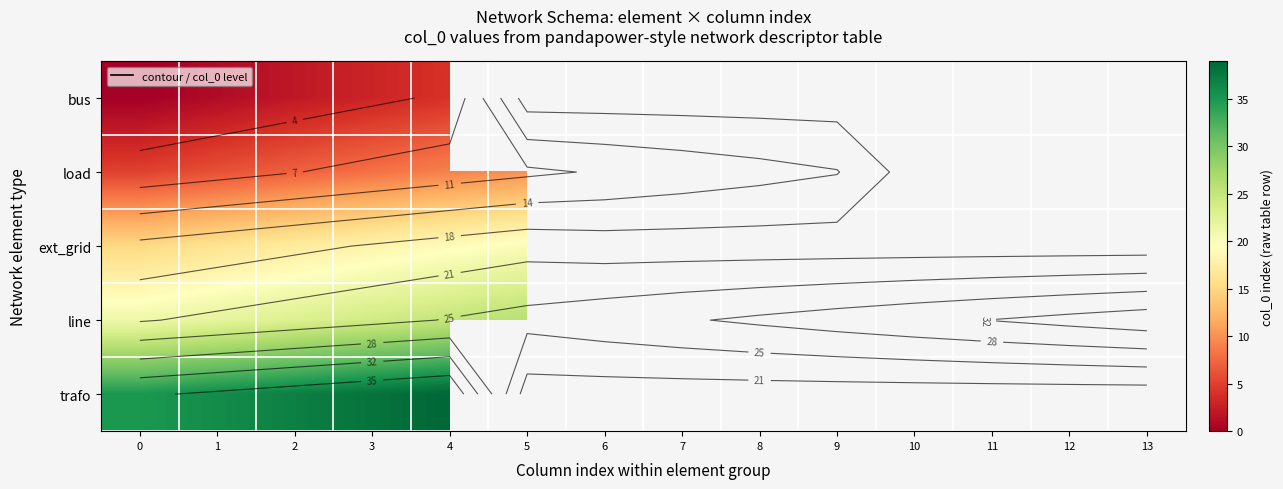

The bus series shows 1.6 at 3. True or false?

False